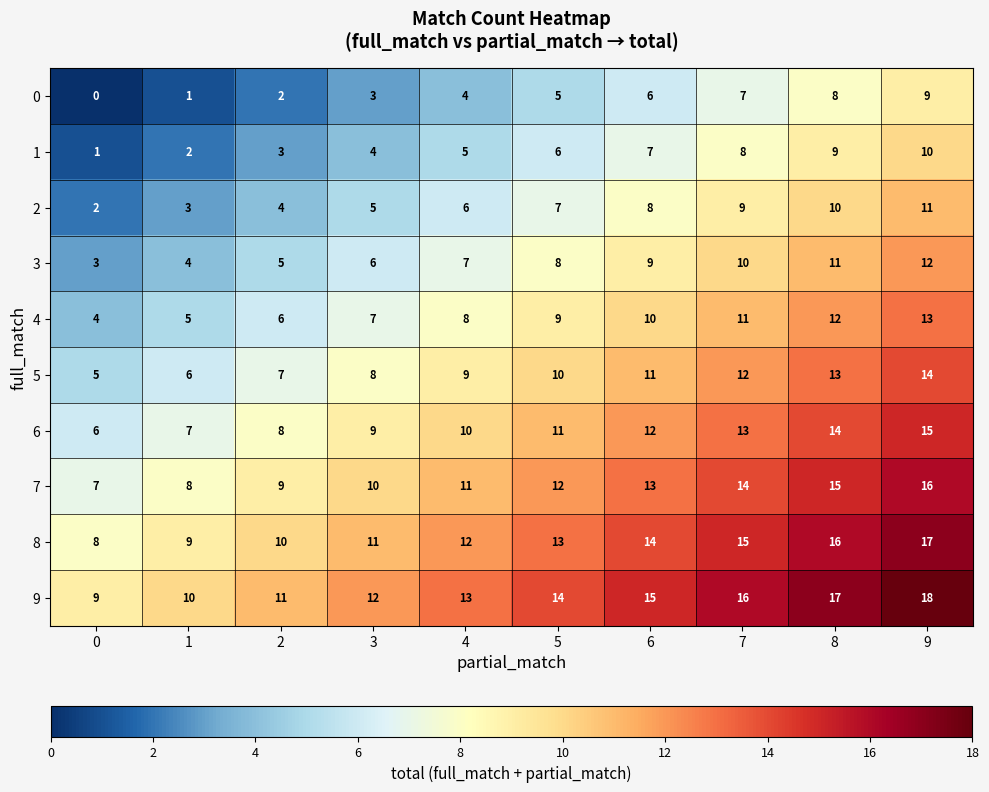

What is the highest value of the 2 series?

11